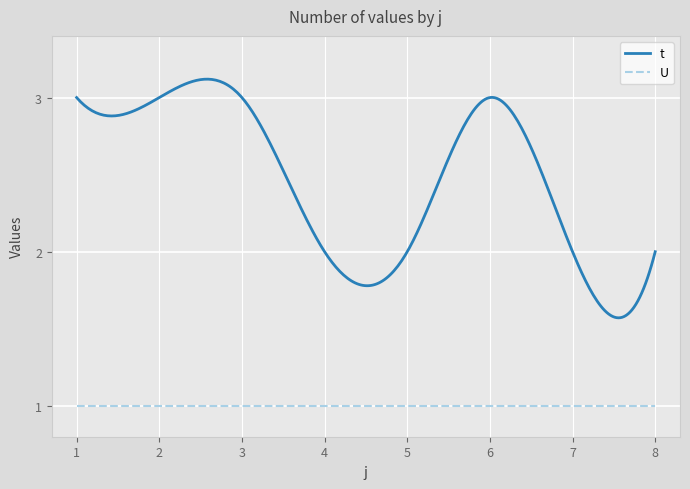

Which series has the largest total across all categories?

t